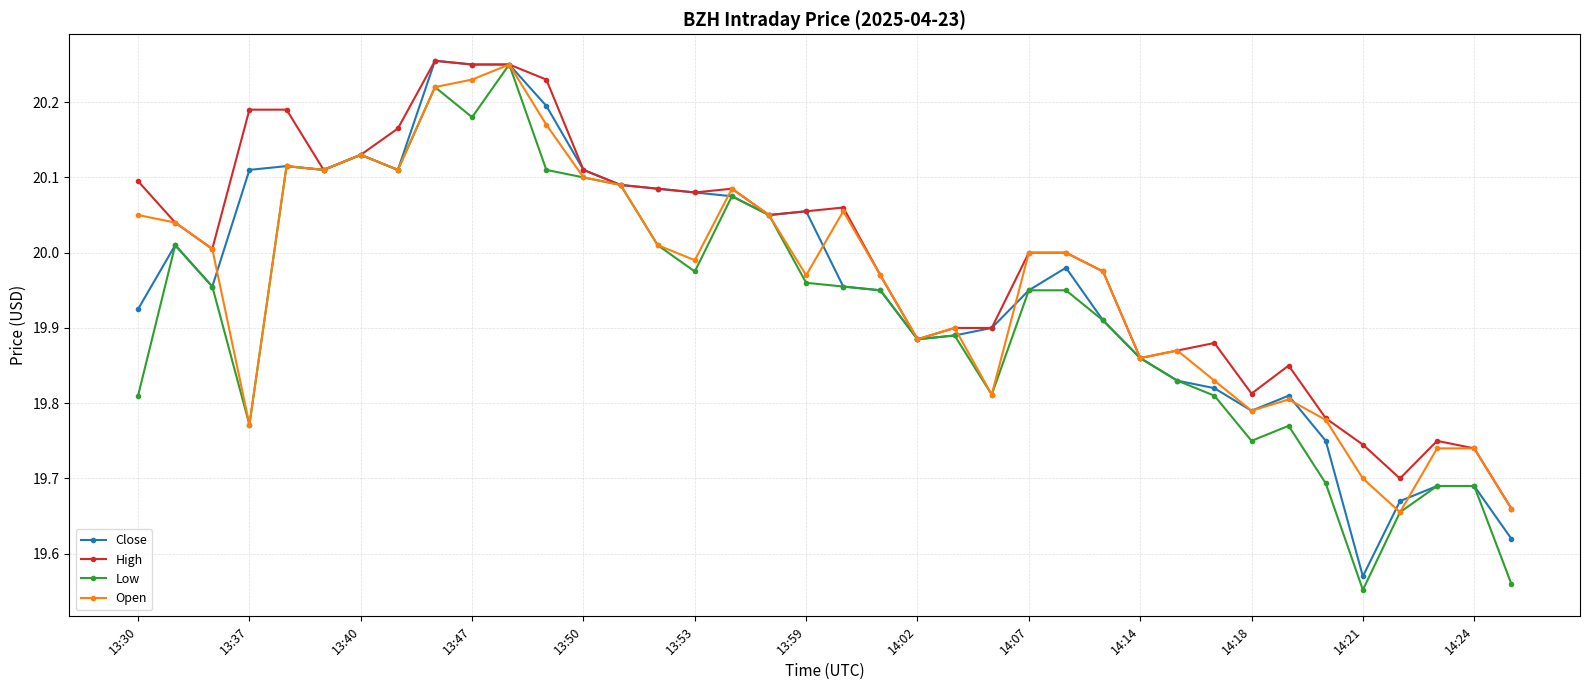

True or false: Low has more than 1 points higher than both neighbors.

True